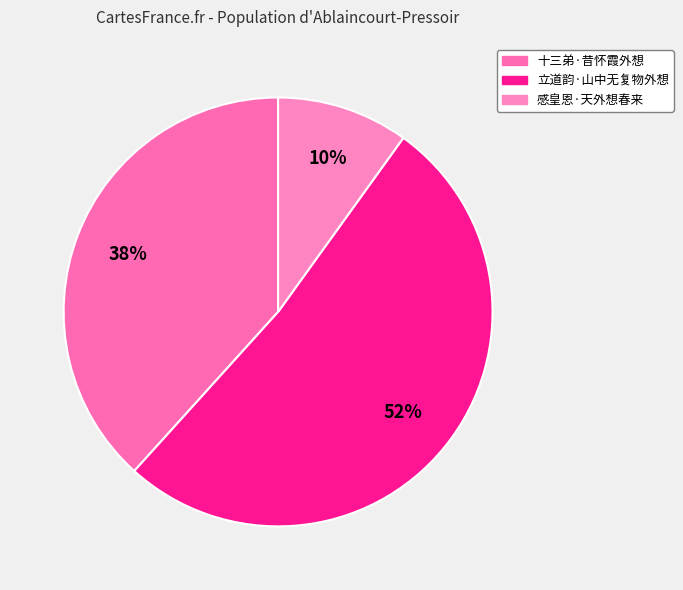

How many slices are in this pie chart?

3